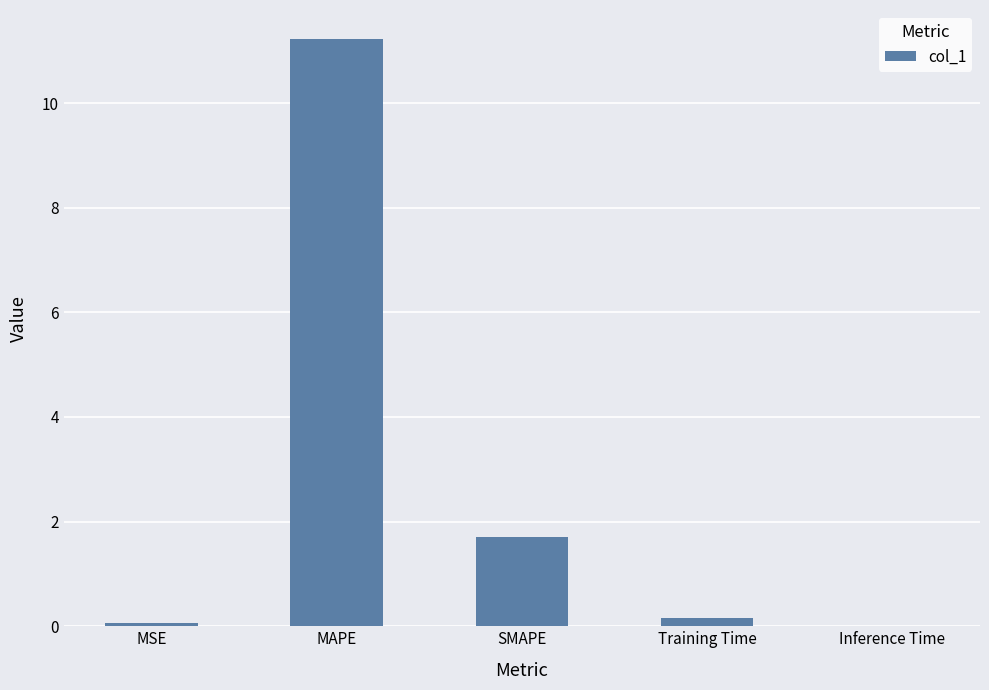

What is the approximate value at MAPE?

11.2